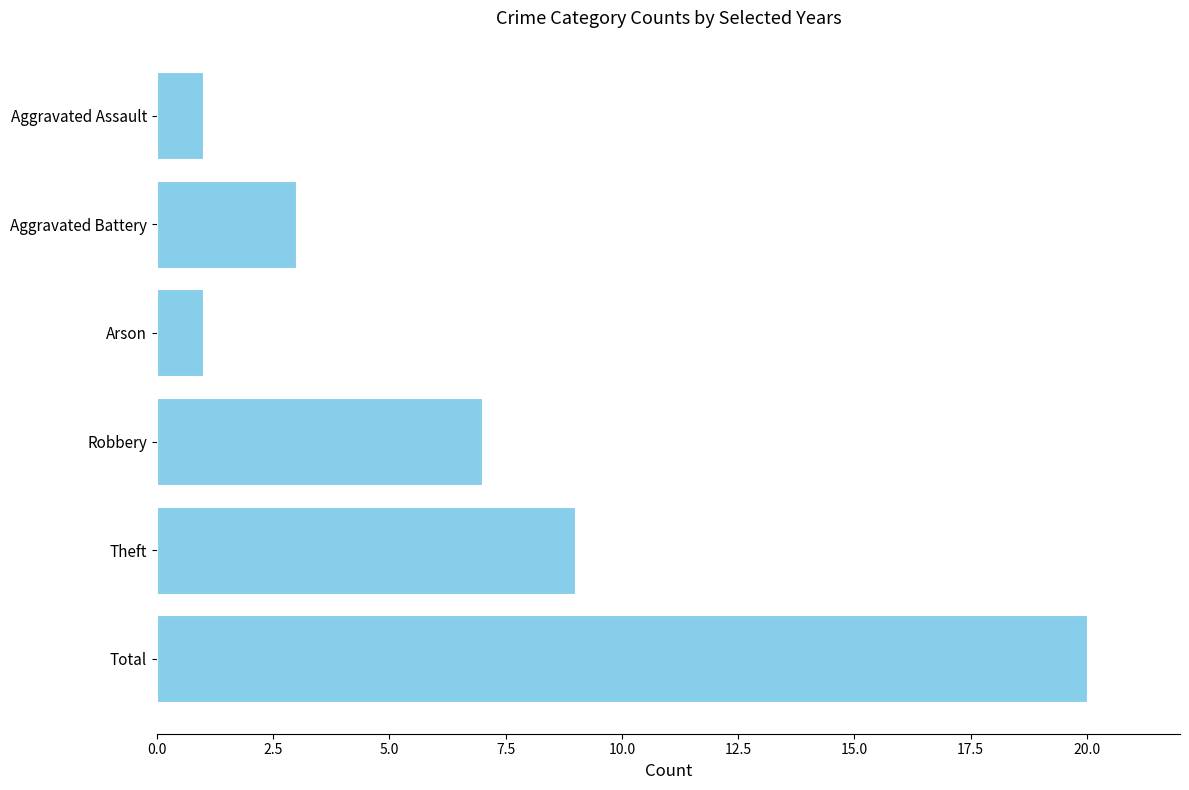

How many values are below 7?

3